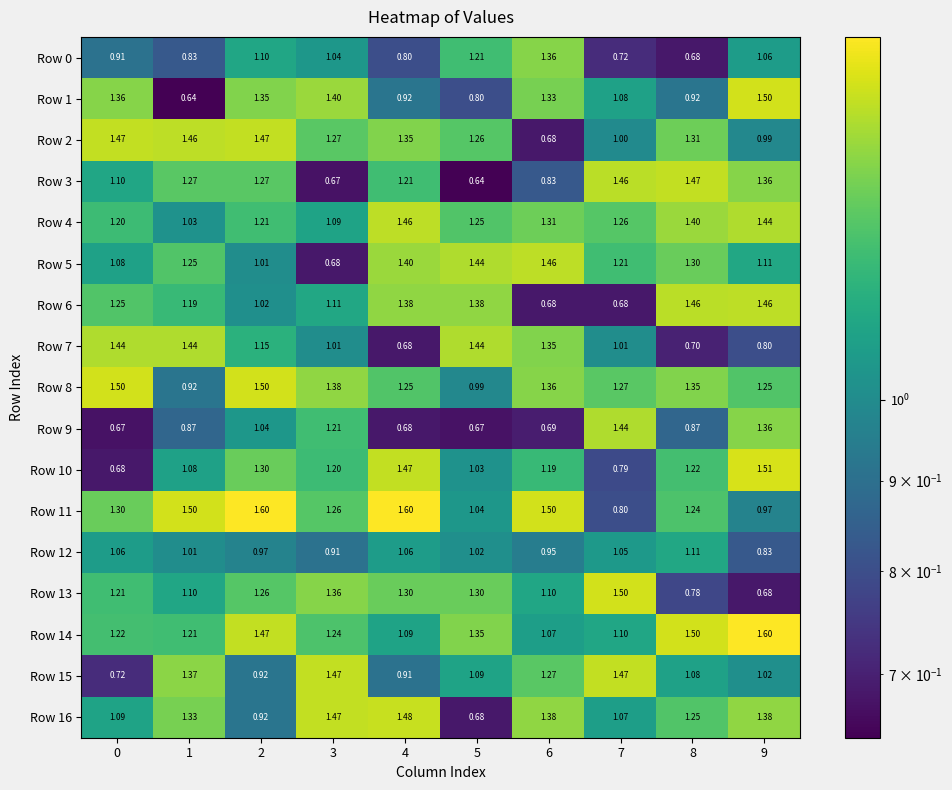

How many data points in Row 7 are less than 1?

3